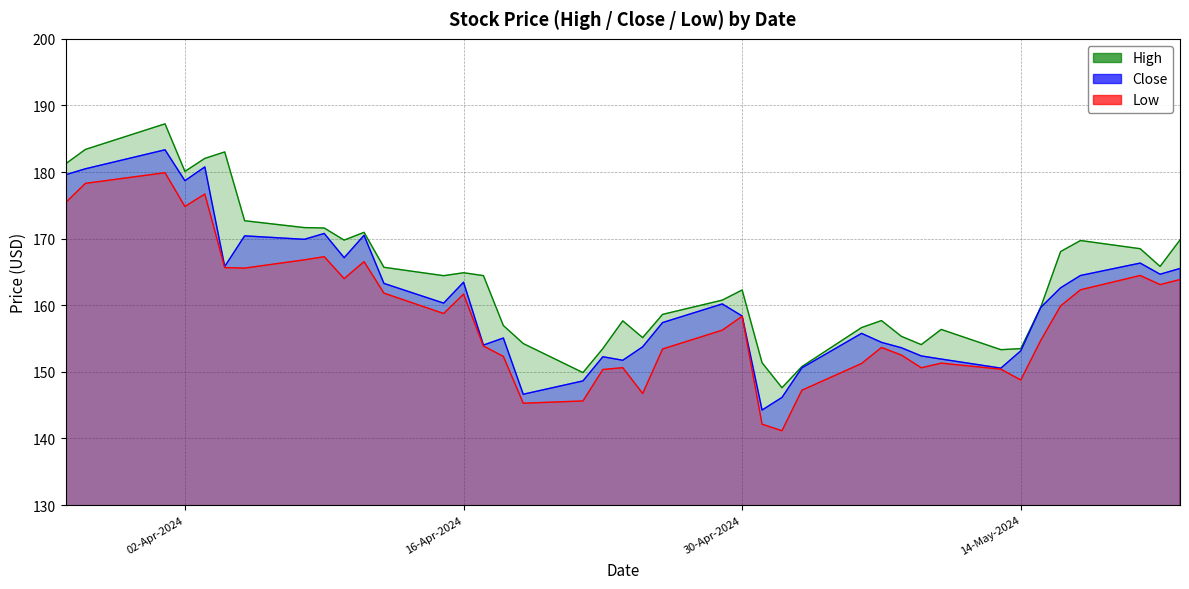

What is the sum of all Close values?

6438.8